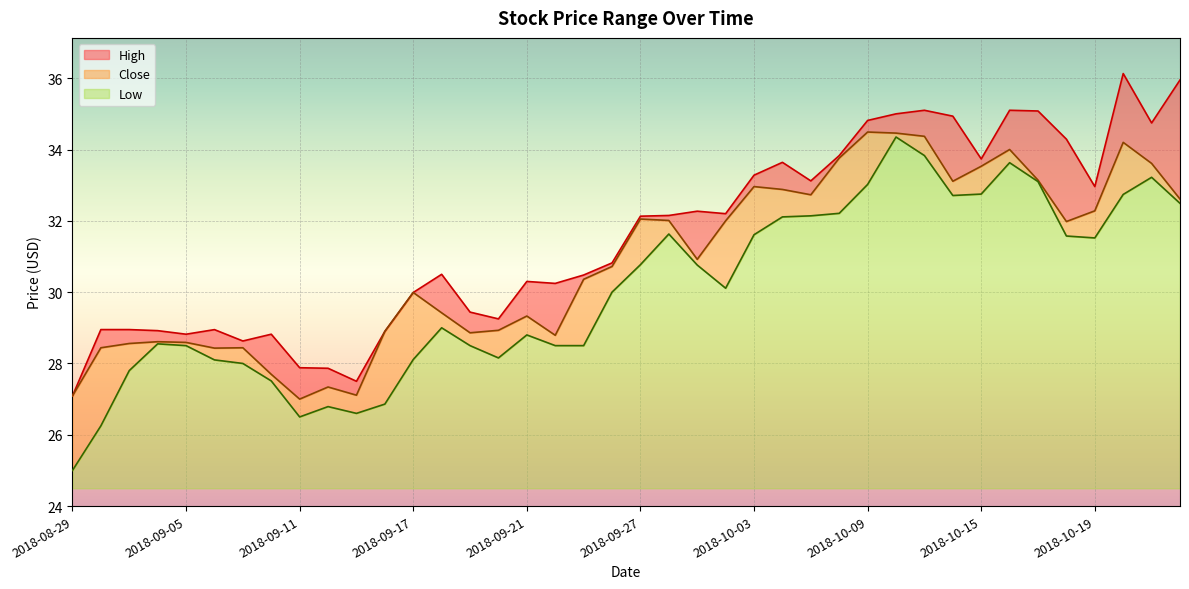

Which series has the largest total across all categories?

High